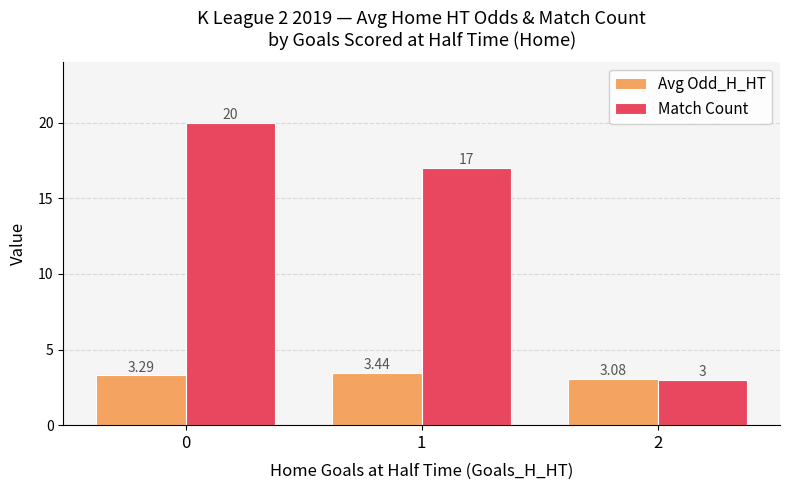

What is the difference between the maximum and minimum values in the Avg Odd_H_HT series?

0.4